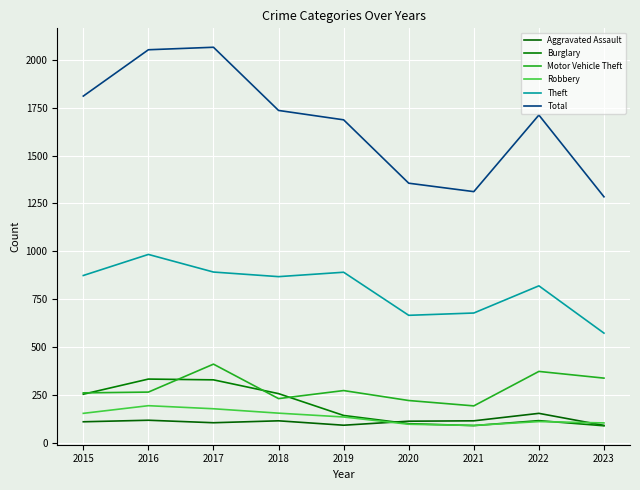

What are all the series names shown in the legend?

Aggravated Assault, Burglary, Motor Vehicle Theft, Robbery, Theft, Total